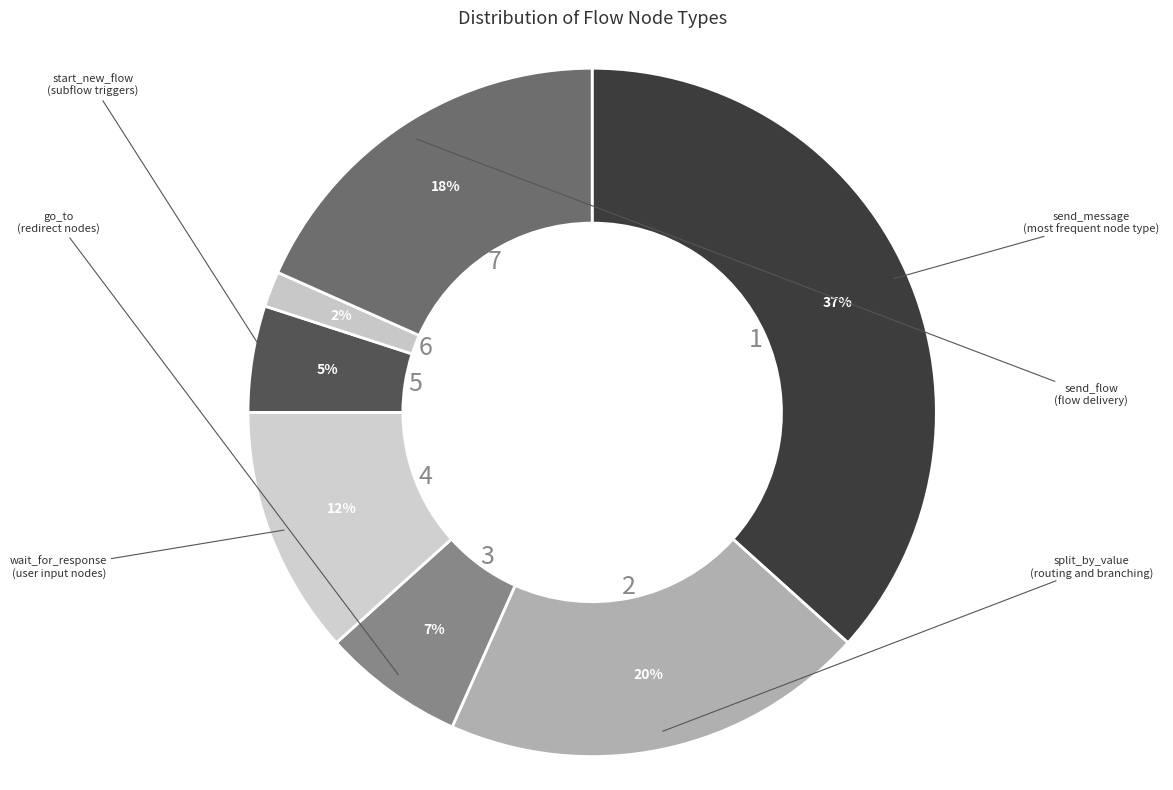

Which slice is the largest?

send_message